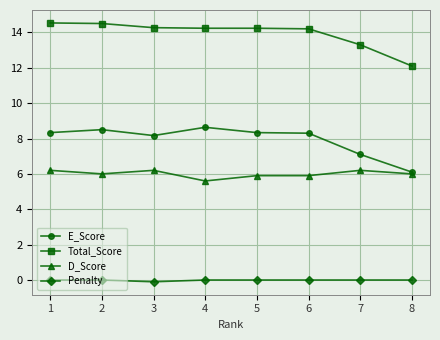

What is the average value of the E_Score series?

7.9